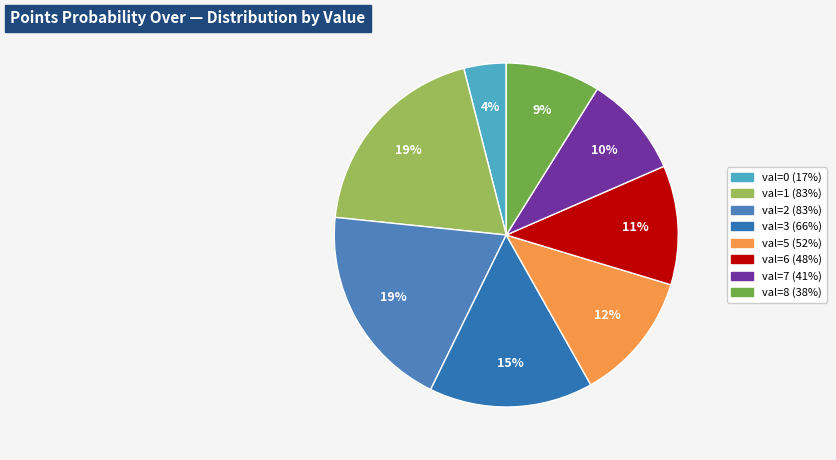

Is there any slice that represents more than half of the pie?

No